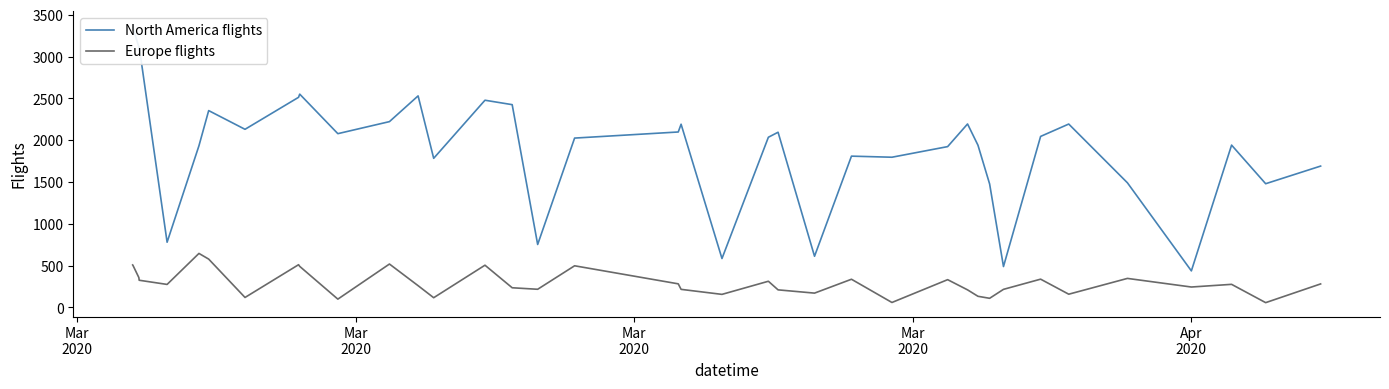

What is the difference between the second highest and second lowest values in the Europe flights series?

519